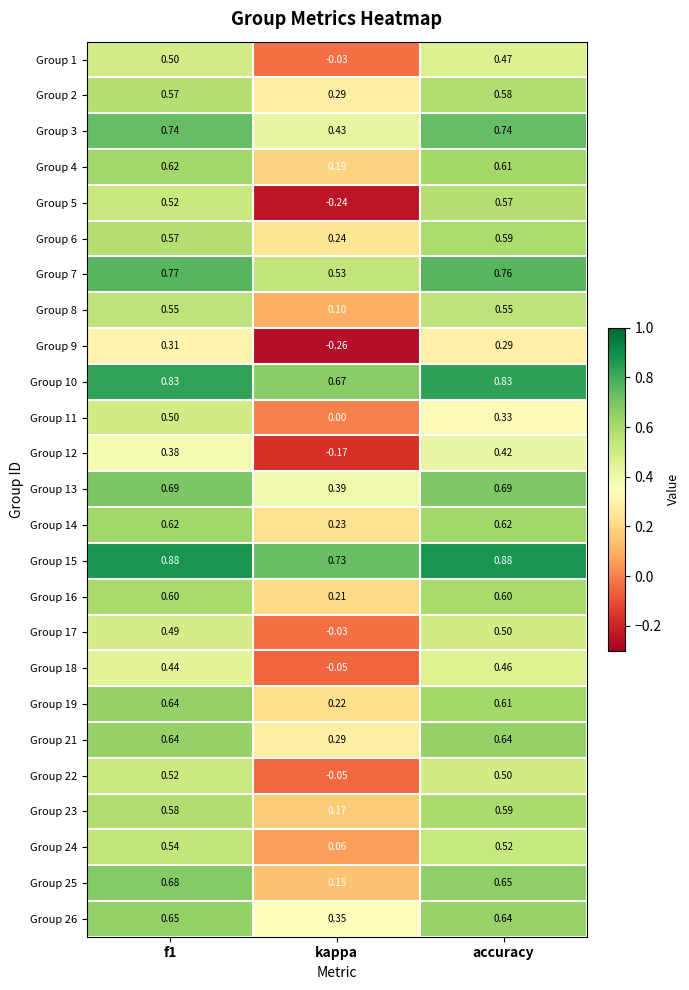

At which label does Group 16 reach its minimum?

kappa